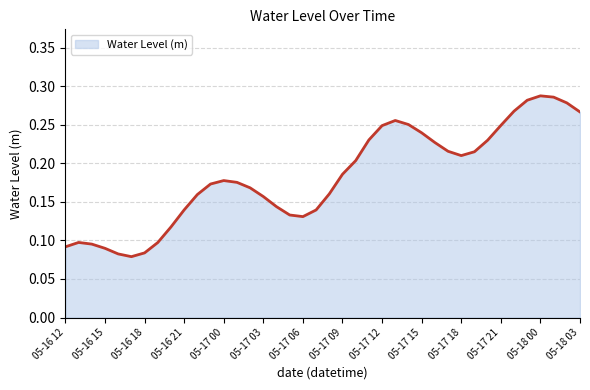

How many series are shown in this chart?

1